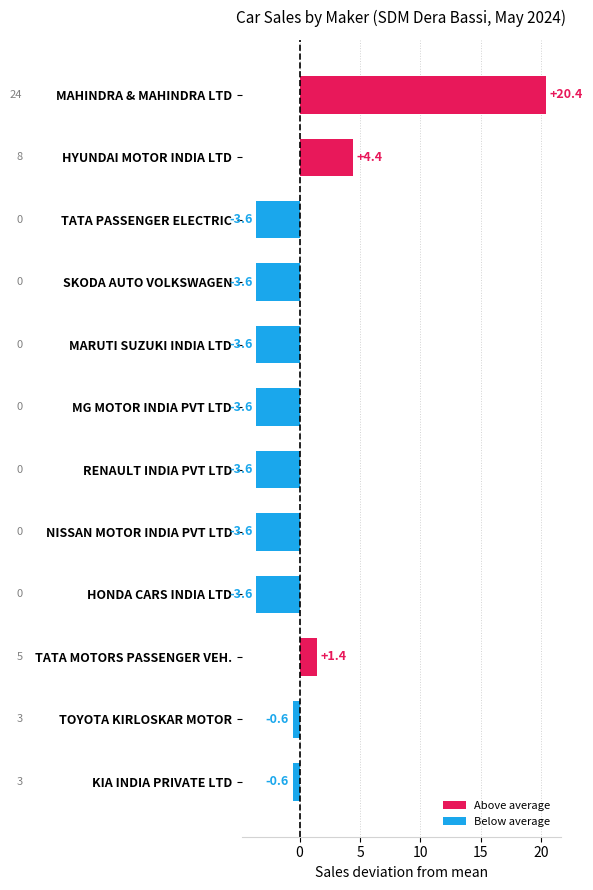

How many positive values are there?

3